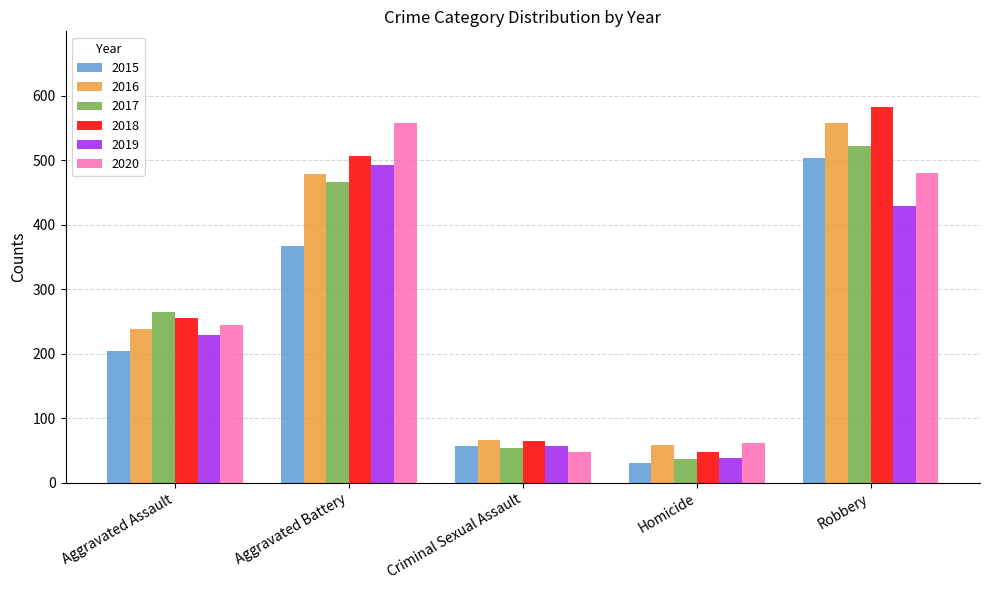

Reading left to right, list all the values displayed in this chart.

2015: Aggravated Assault=204	Aggravated Battery=367	Criminal Sexual Assault=57	Homicide=31	Robbery=503
2016: Aggravated Assault=239	Aggravated Battery=479	Criminal Sexual Assault=66	Homicide=59	Robbery=558
2017: Aggravated Assault=264	Aggravated Battery=466	Criminal Sexual Assault=54	Homicide=37	Robbery=522
2018: Aggravated Assault=255	Aggravated Battery=506	Criminal Sexual Assault=64	Homicide=48	Robbery=583
2019: Aggravated Assault=229	Aggravated Battery=493	Criminal Sexual Assault=57	Homicide=39	Robbery=429
2020: Aggravated Assault=245	Aggravated Battery=557	Criminal Sexual Assault=48	Homicide=62	Robbery=480